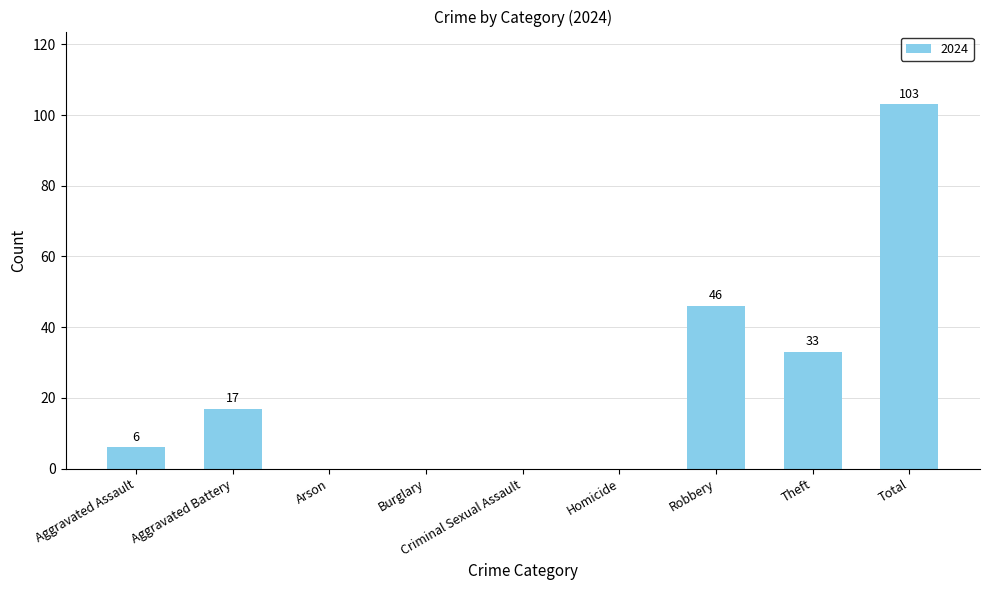

What is the sum of all values?

205